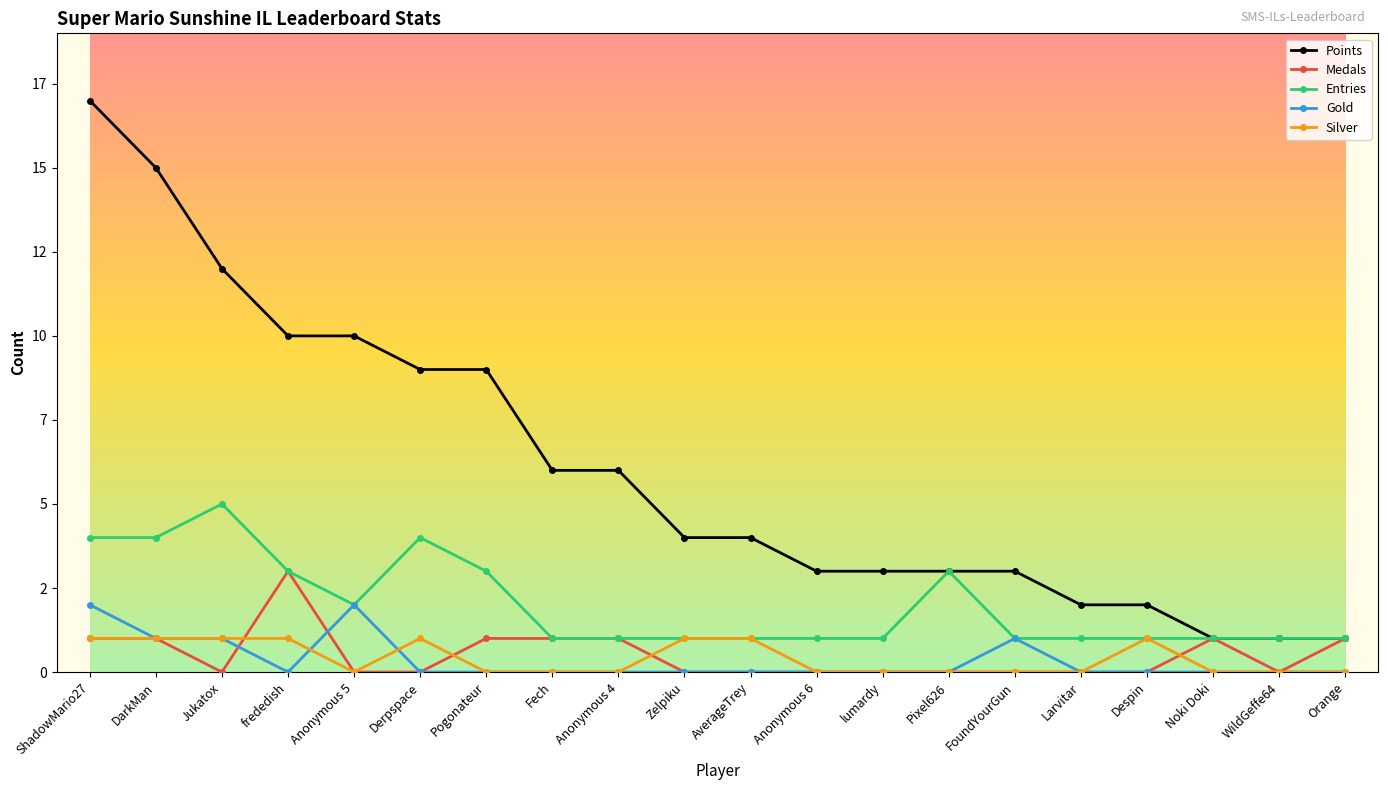

What is the maximum value shown in the chart?

17